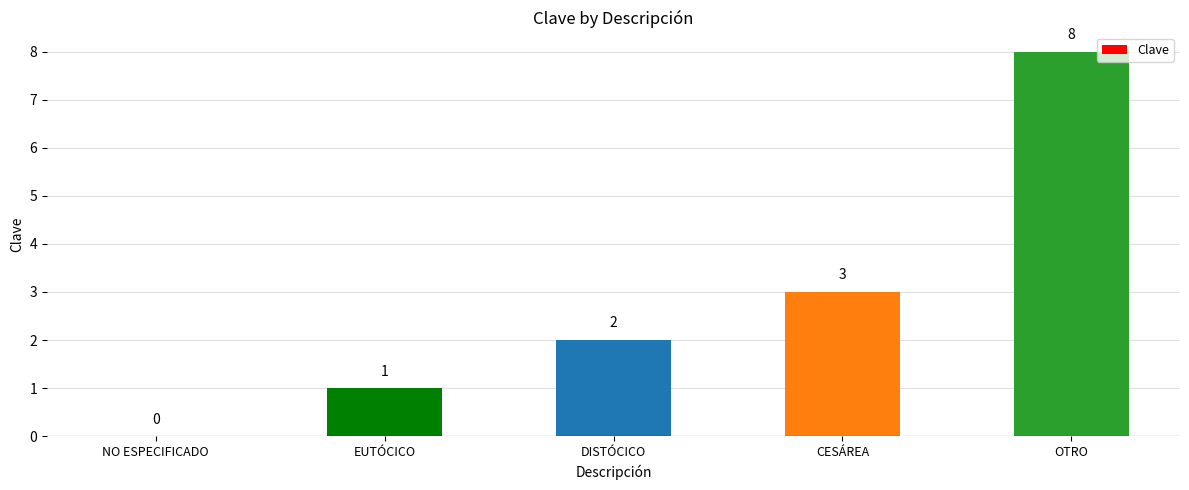

At which category does the chart reach its peak across all series?

OTRO